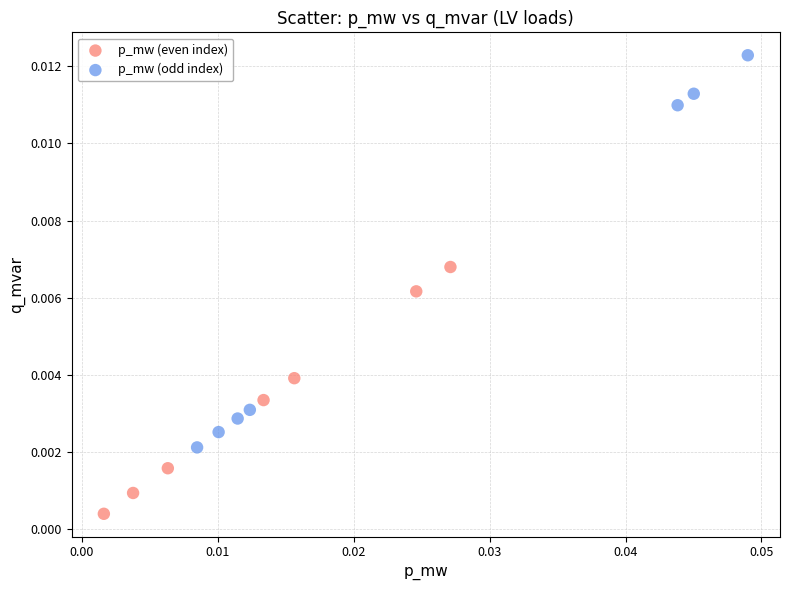

Which series has the widest spread of Y values?

p_mw (odd index)